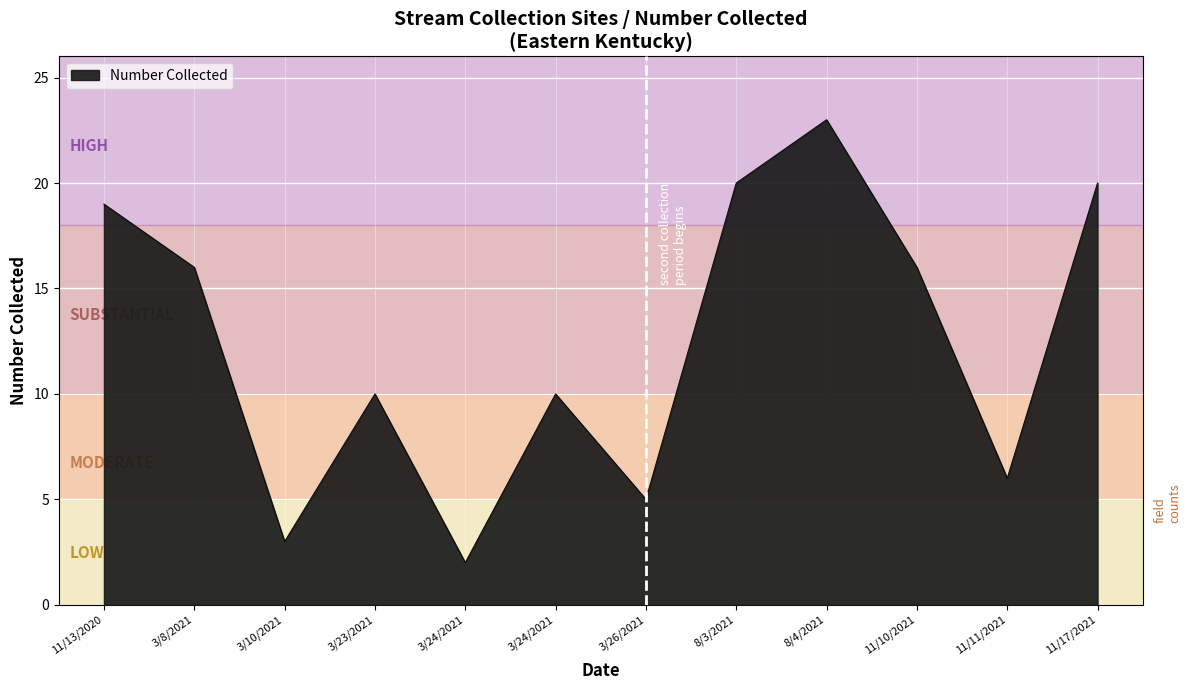

Between 11/13/2020 and 8/3/2021, which is larger?

8/3/2021